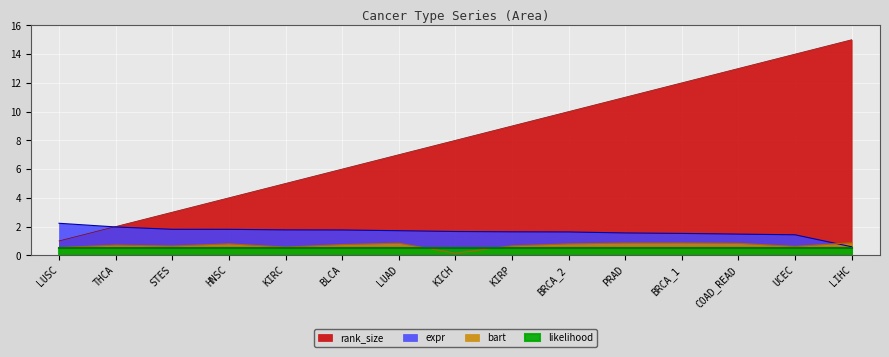

True or false: expr has more than 2 interior local peaks.

False